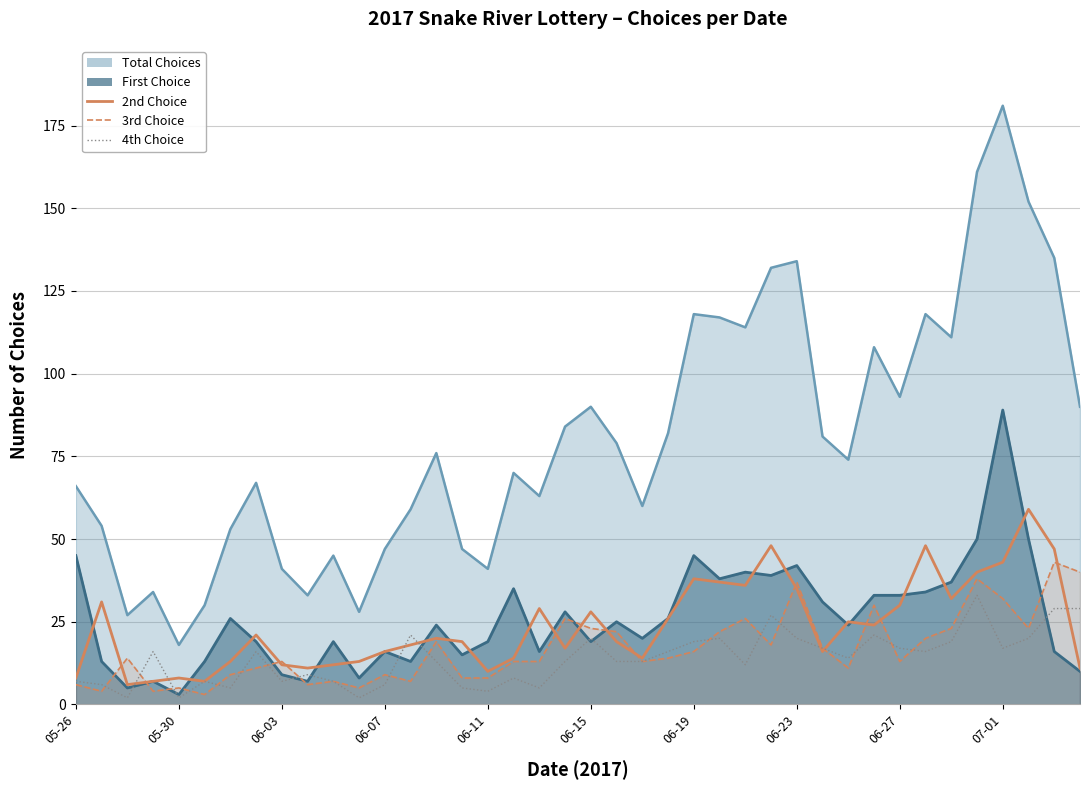

How many interior local valleys does the 2nd Choice series have?

10